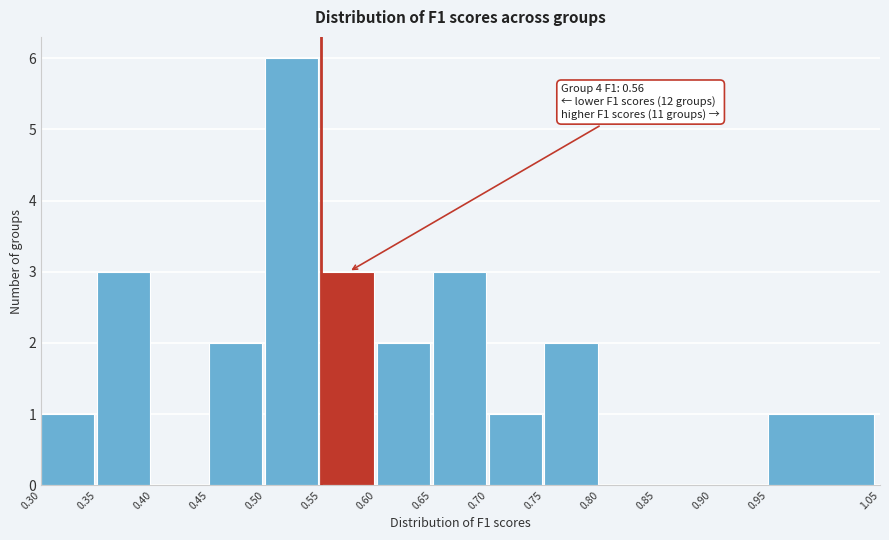

Which range on the x-axis has the tallest bar?

0.50 to 0.55